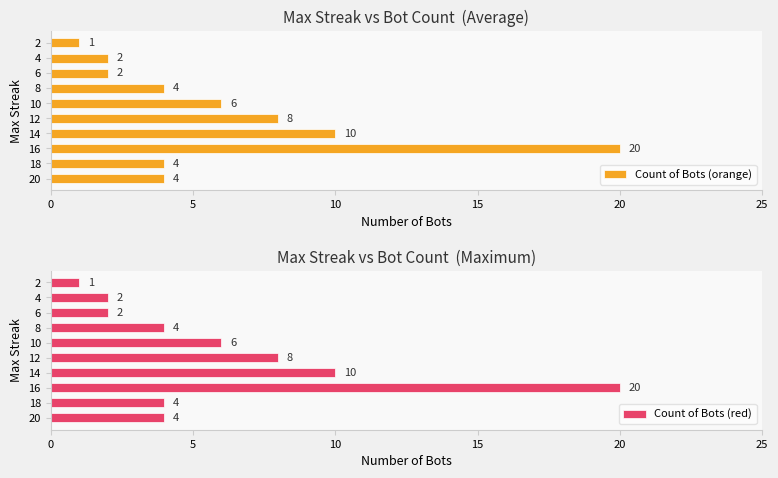

What is the average value of the Count of Bots (red) series?

6